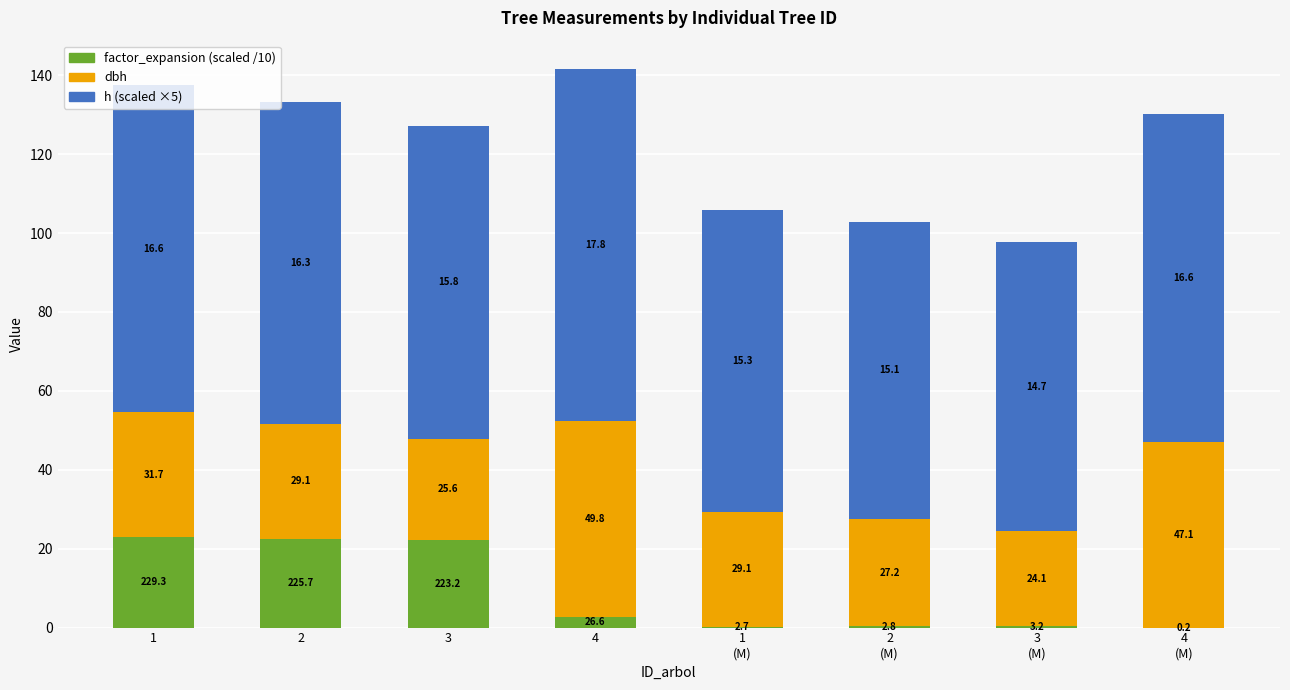

What are all the series names shown in the legend?

factor_expansion (scaled /10), dbh, h (scaled ×5)